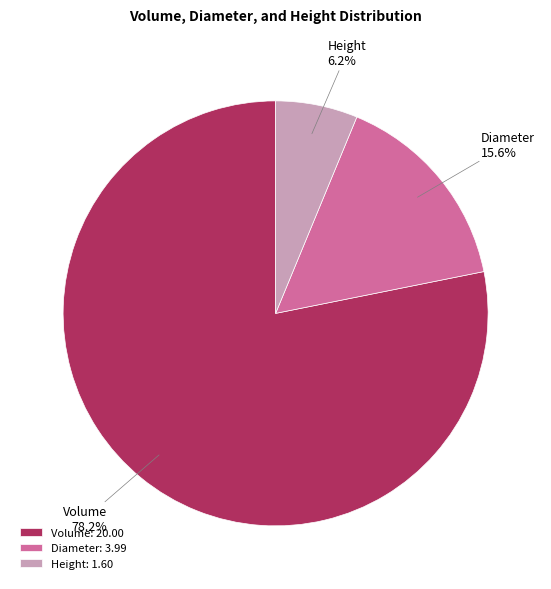

Count the number of slices in the pie.

3